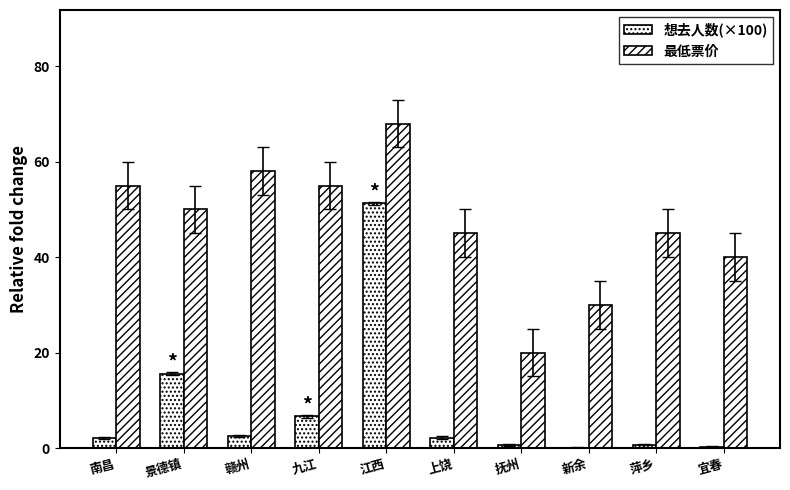

How many series are shown in this chart?

2